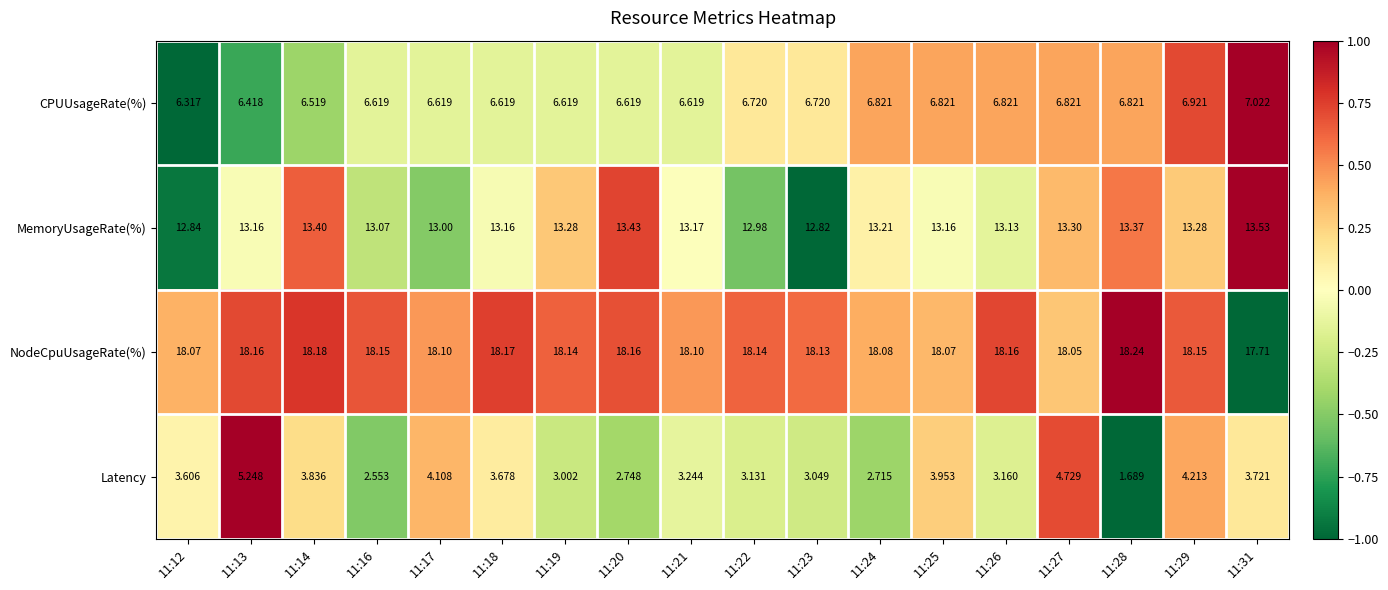

Is the value of Latency at 11:22 greater than the value of NodeCpuUsageRate(%) at 11:28?

No